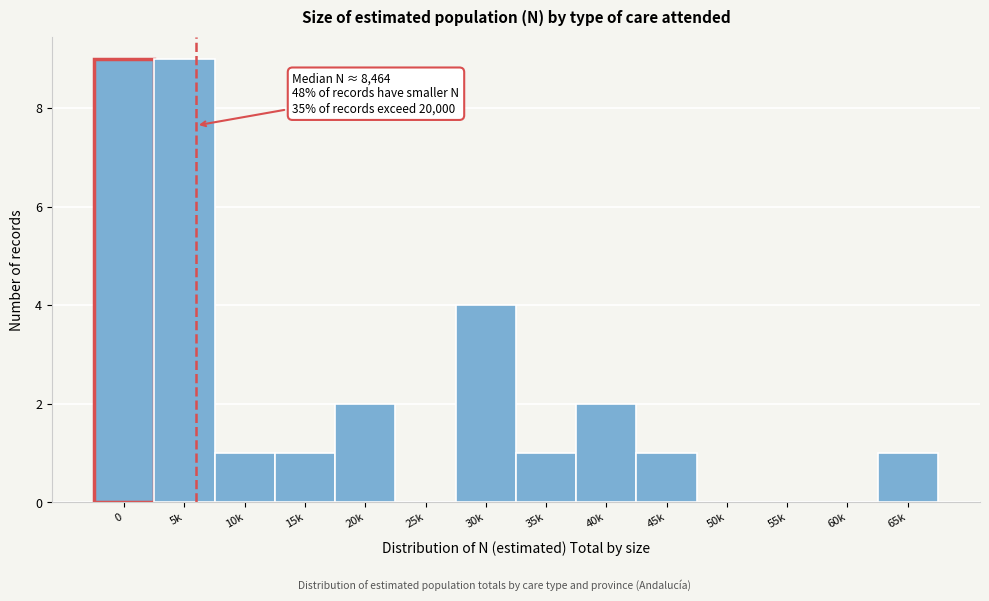

Reading left to right, extract all data points from this chart.

0=9	5k=9	10k=1	15k=1	20k=2	25k=0	30k=4	35k=1	40k=2	45k=1	50k=0	55k=0	60k=0	65k=1